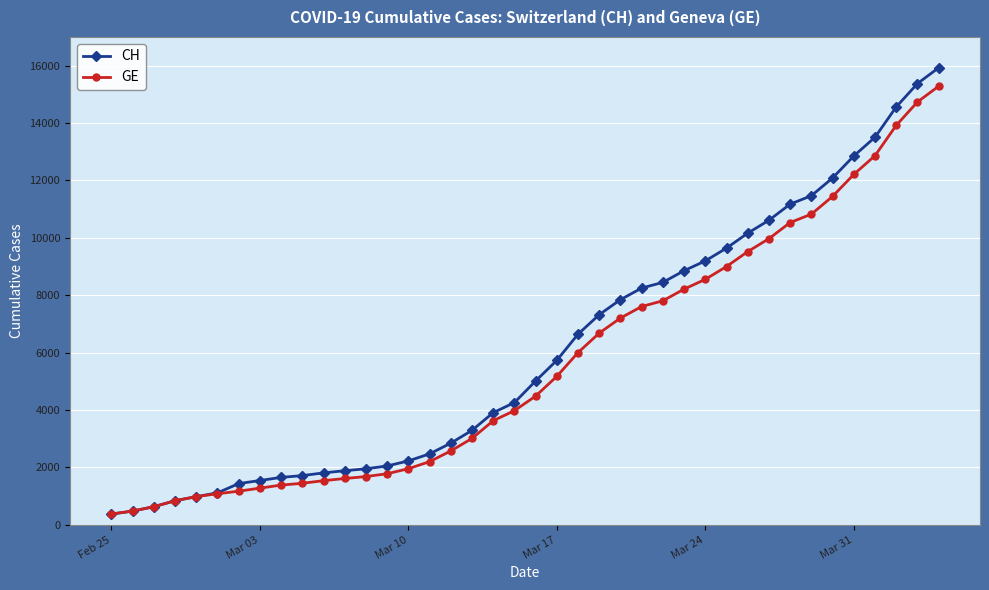

What is the value of the CH point at the 18th from the left?

3291